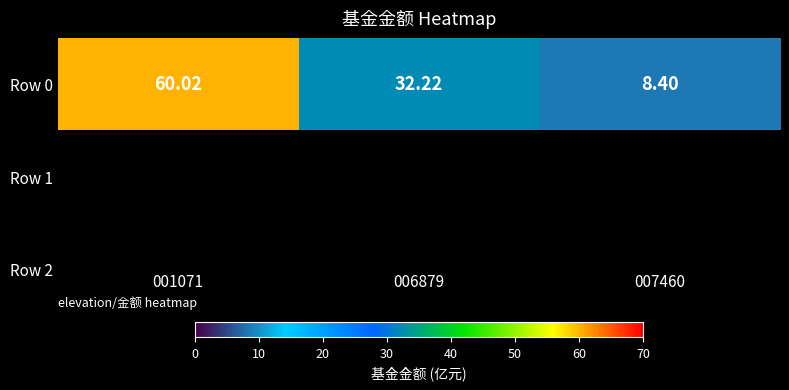

List the labels in order of value, smallest first.

007460, 006879, 001071